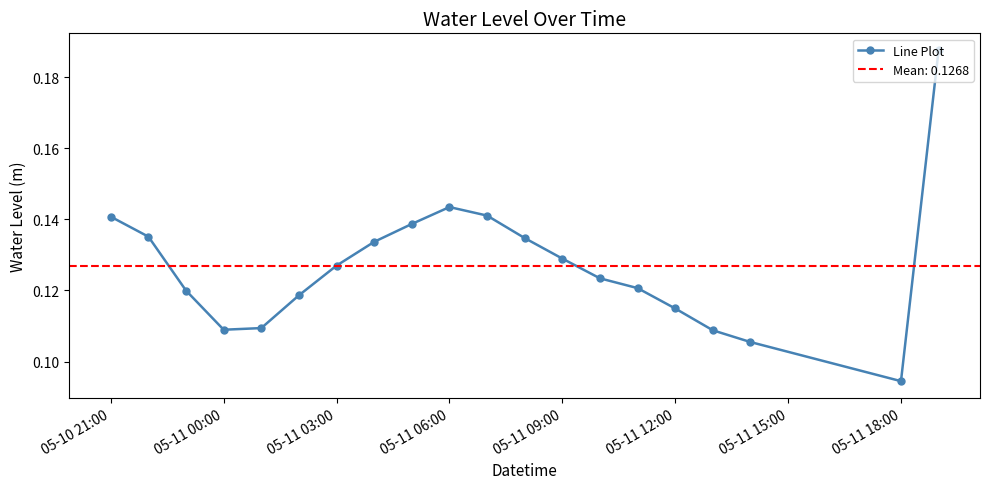

Where is the first local maximum for Line Plot?

05-11 06:00